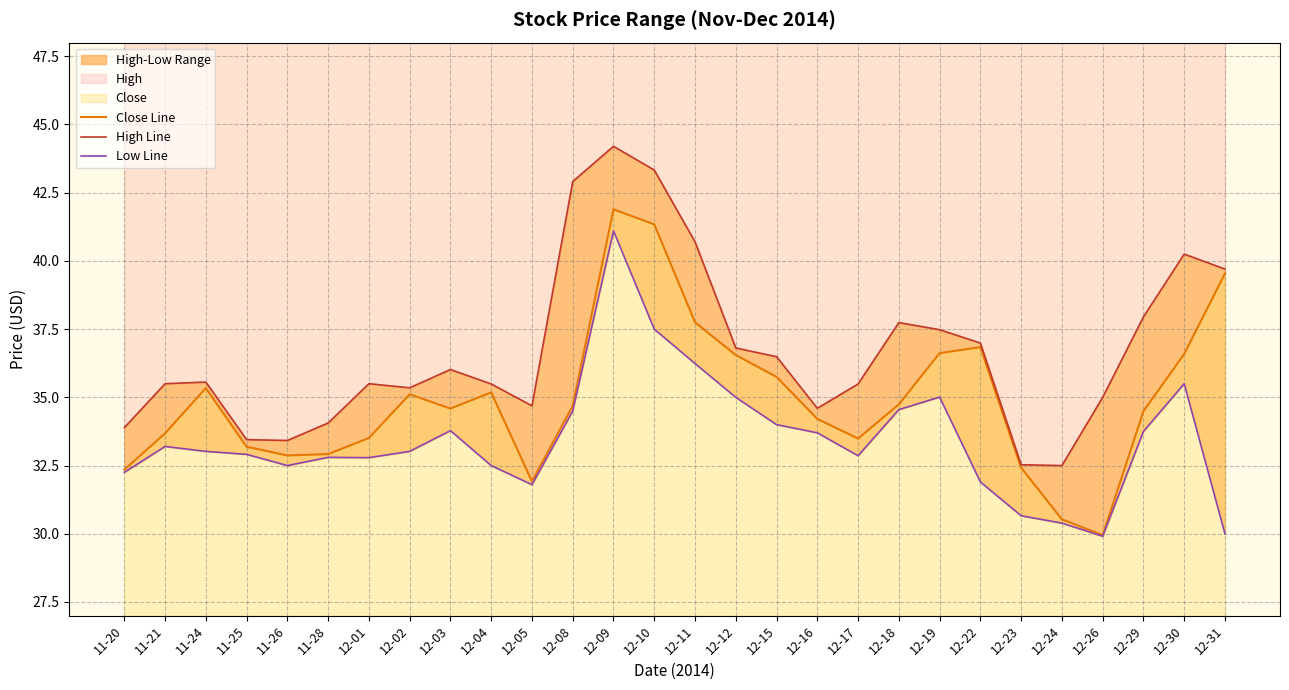

Is the value of Close Line at 11-24 greater than the value of Low Line at 12-15?

Yes